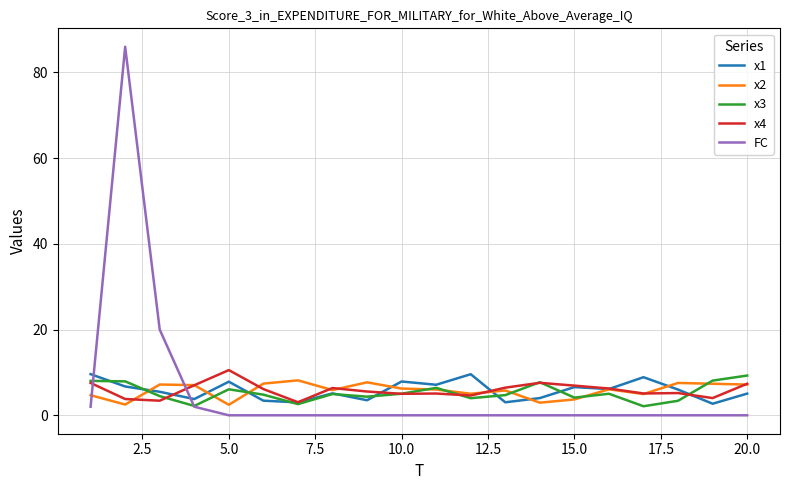

At how many categories does at least one series exceed 3?

20